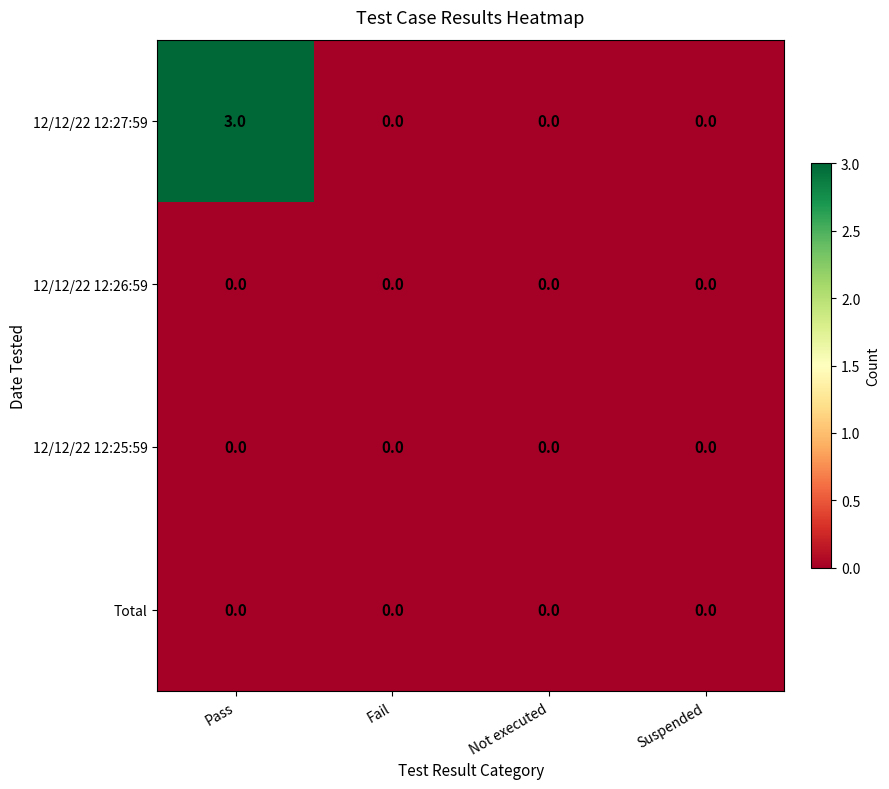

Which series has the widest spread of values?

12/12/22 12:27:59